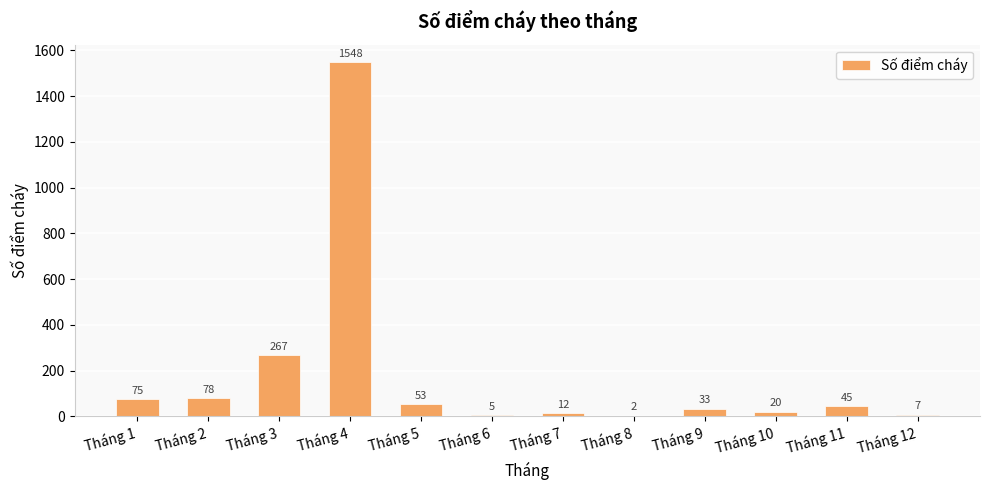

Which has a higher value, Tháng 3 or Tháng 9?

Tháng 3